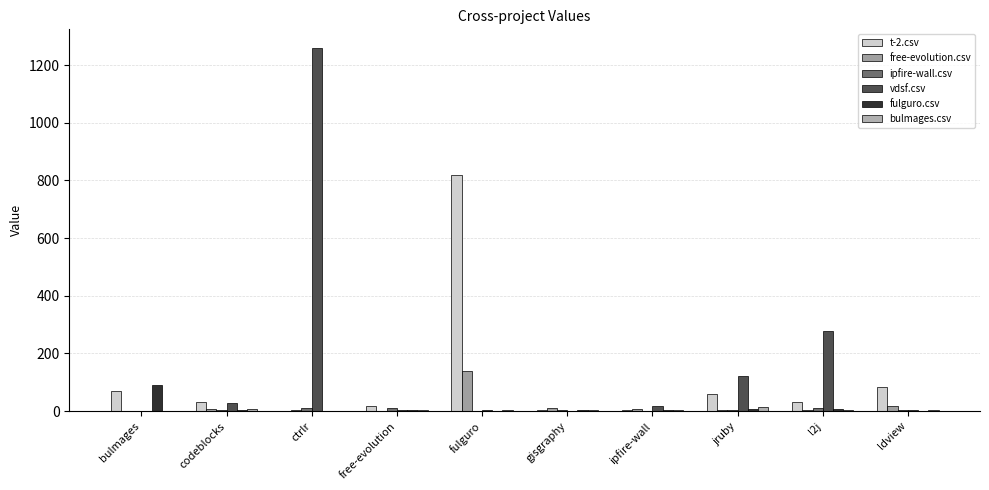

How many groups of bars are there?

10